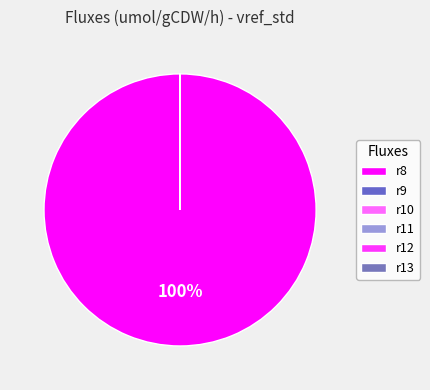

True or false: r8 accounts for 100% of the total.

True